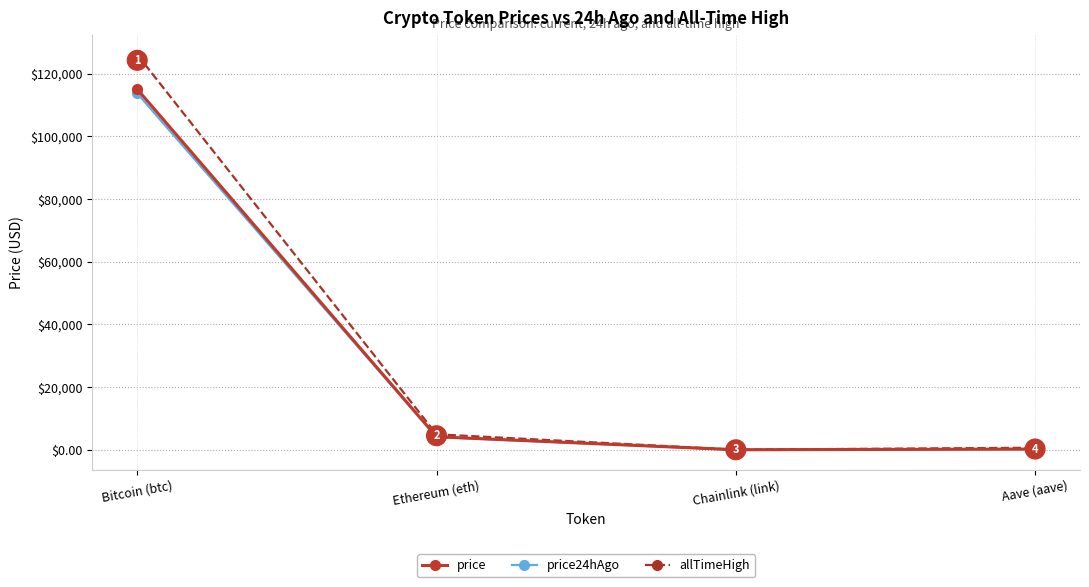

What is the maximum value shown in the chart?

126080.0